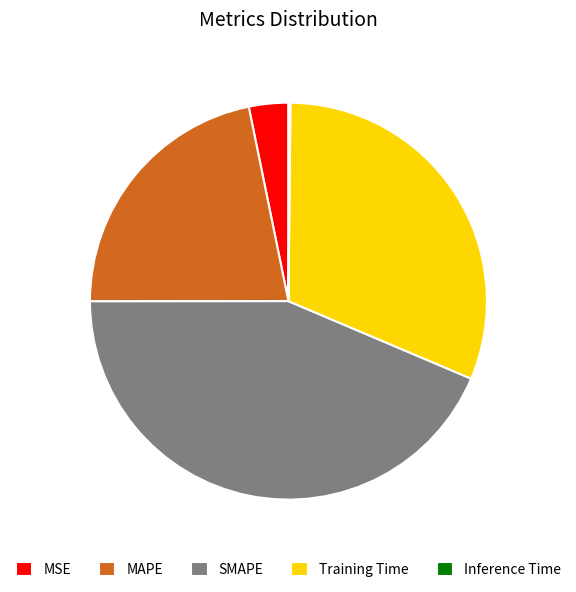

Do Training Time and SMAPE together represent more than half of the pie?

Yes